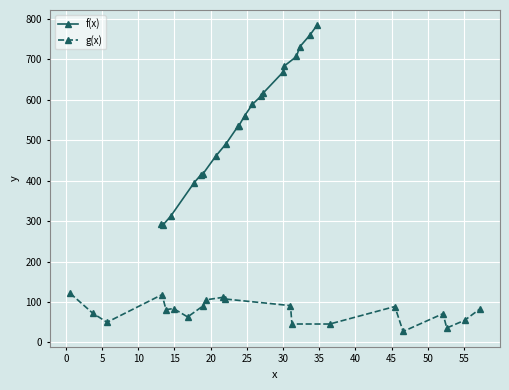

What is the highest value of the f(x) series?

784.2